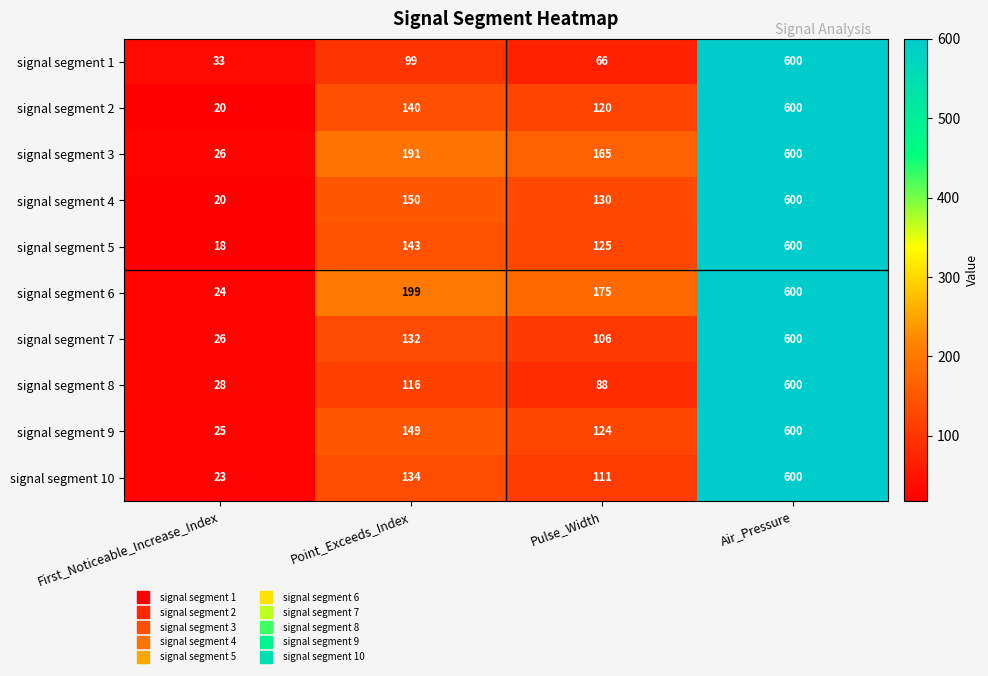

Which series has the largest range (max minus min)?

signal segment 5